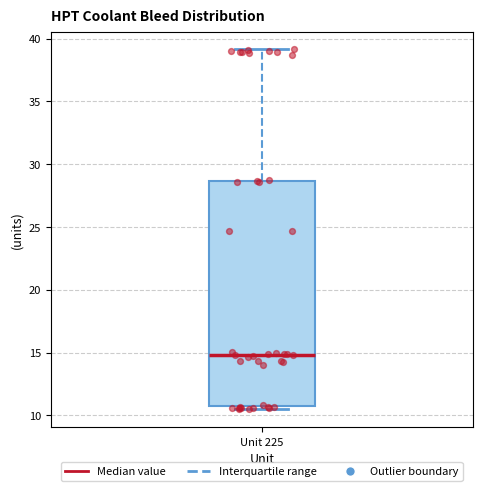

Where is the lower edge of the box for Unit 225 on the y-axis? The values are not printed on the chart, so give them approximately, as read against the axis.

11.0